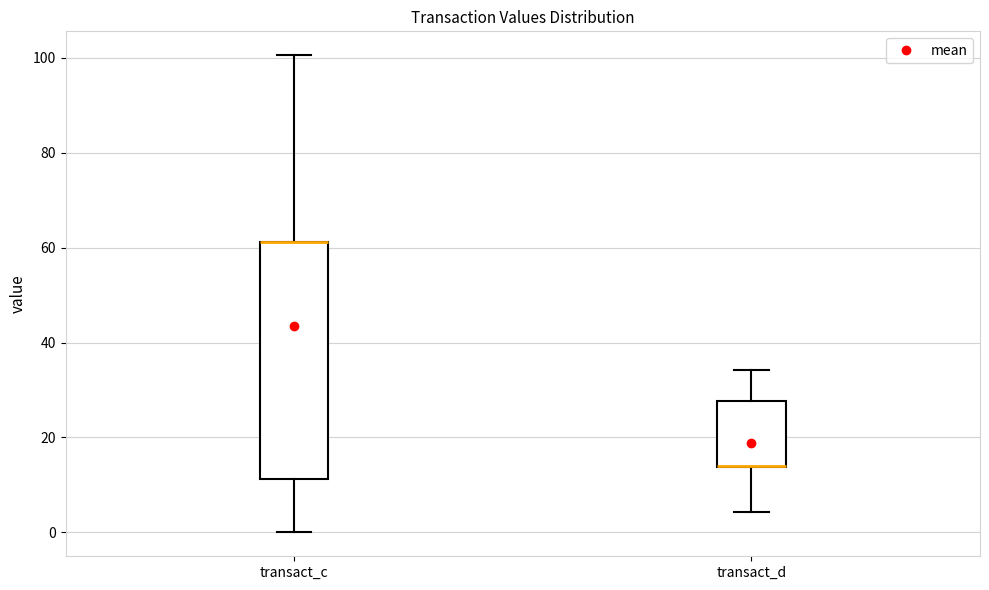

Where does the lower whisker of the box for transact_c end on the y-axis? The values are not printed on the chart, so give them approximately, as read against the axis.

0